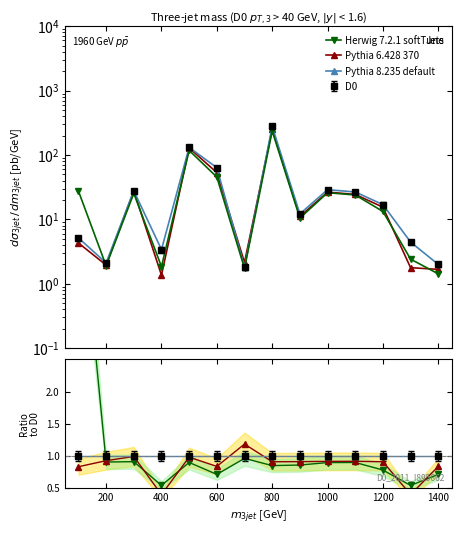

Is this an area chart (filled region under the line)?

No